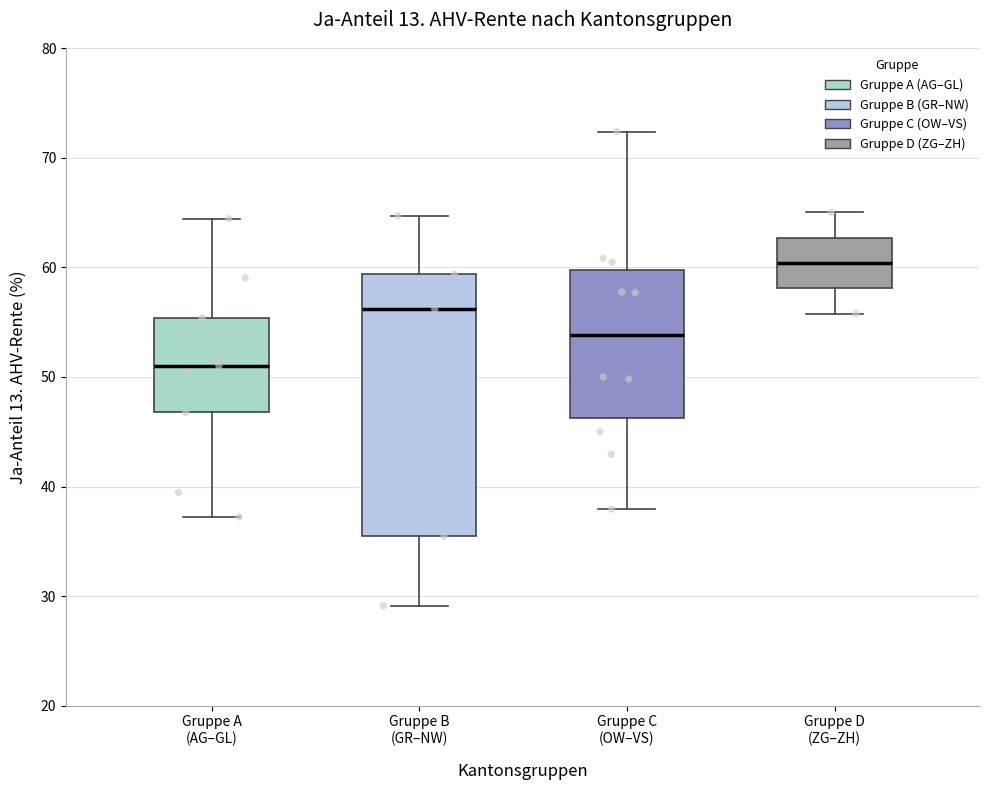

Which box's median line is the highest?

Gruppe D (ZG–ZH)